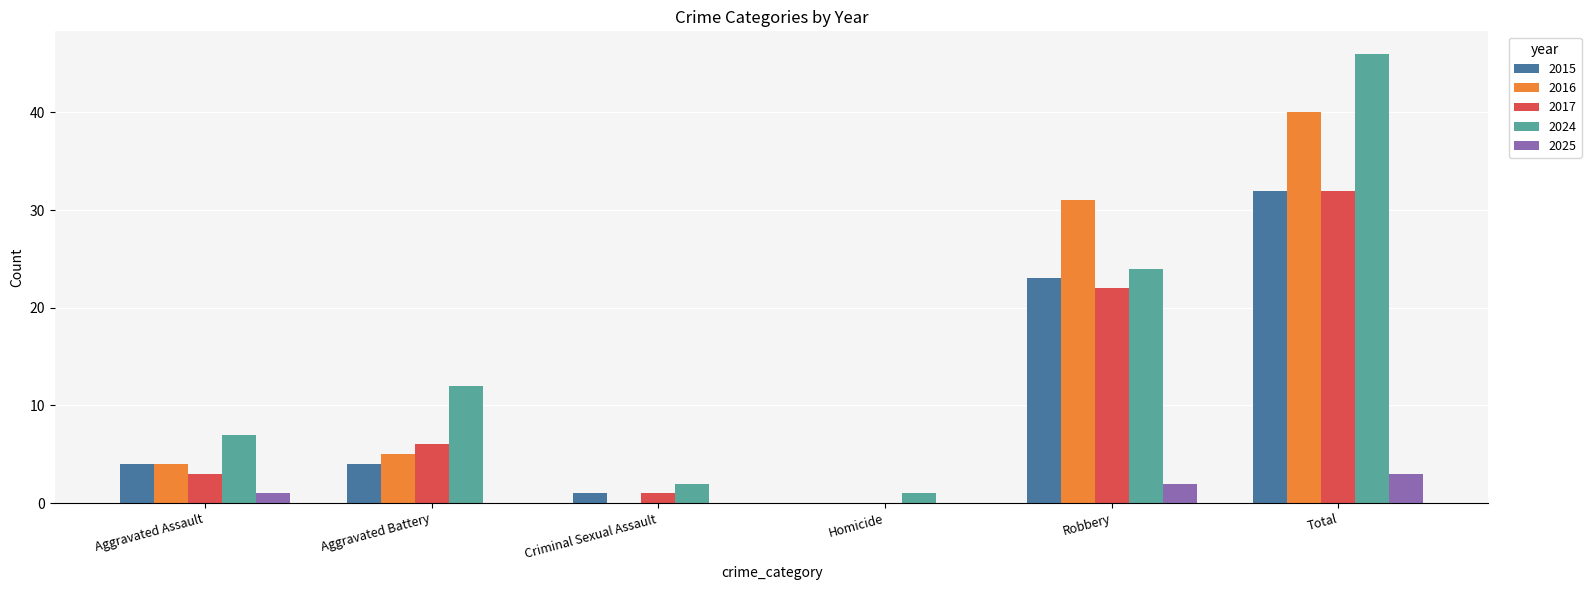

The 2015 series shows 11 at Robbery. True or false?

False